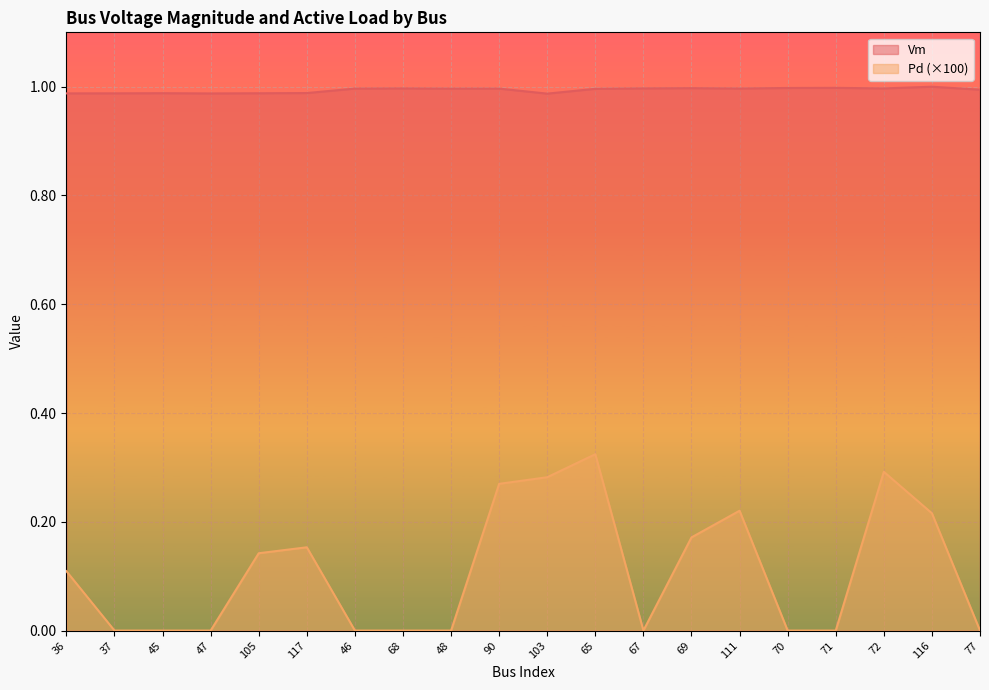

Rank the categories by Vm value from lowest to highest.

103, 47, 36, 37, 105, 45, 117, 77, 65, 48, 90, 46, 111, 72, 68, 67, 69, 70, 71, 116